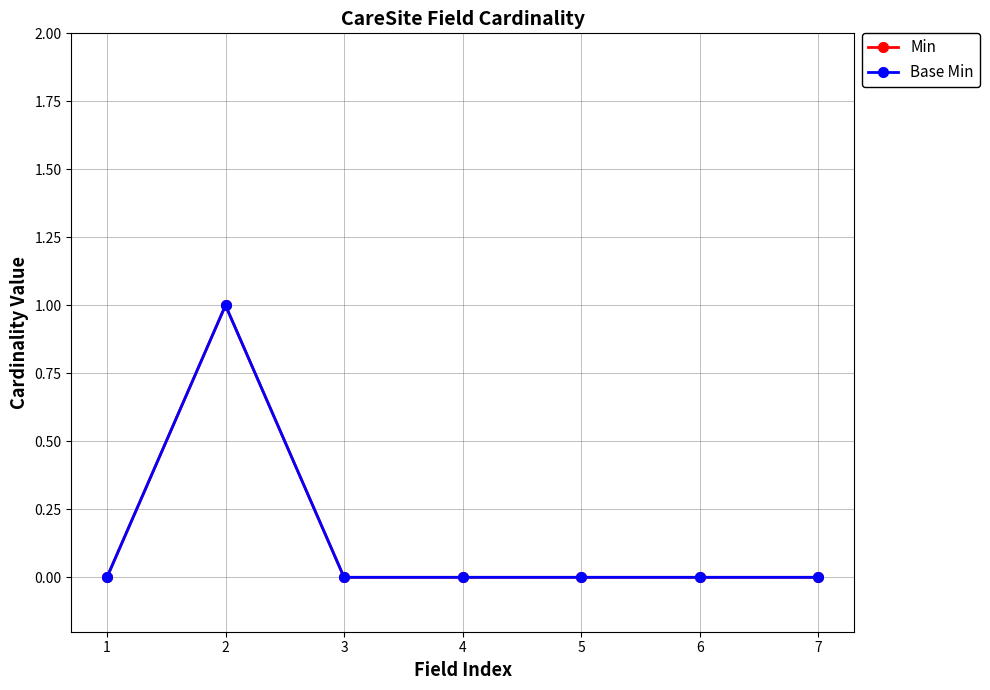

True or false: Base Min and Min intersect in this chart.

False